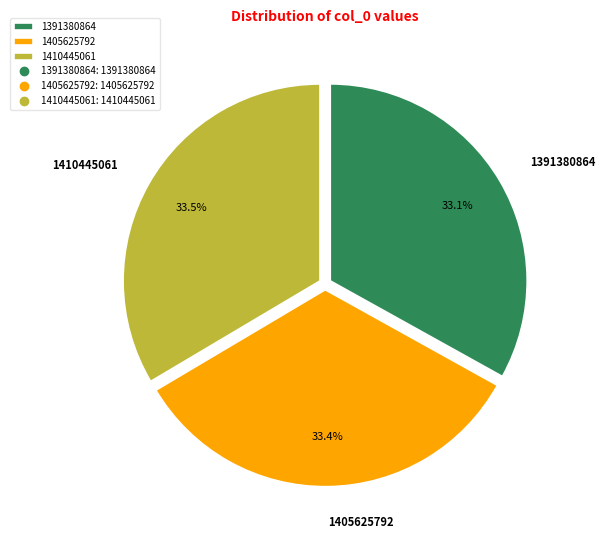

How much of the chart is everything except 1410445061?

66.5%